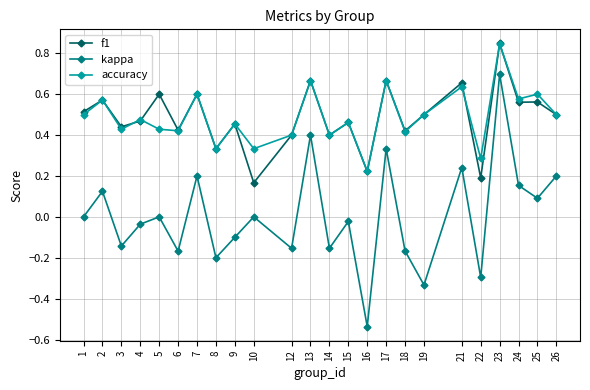

True or false: accuracy has a value of 0.7 at 13.

True